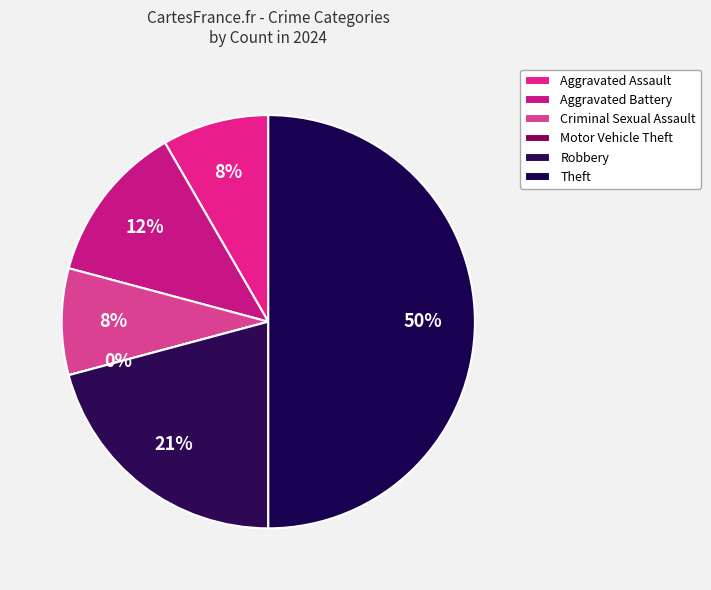

Which has a higher value, Aggravated Assault or Criminal Sexual Assault?

Aggravated Assault